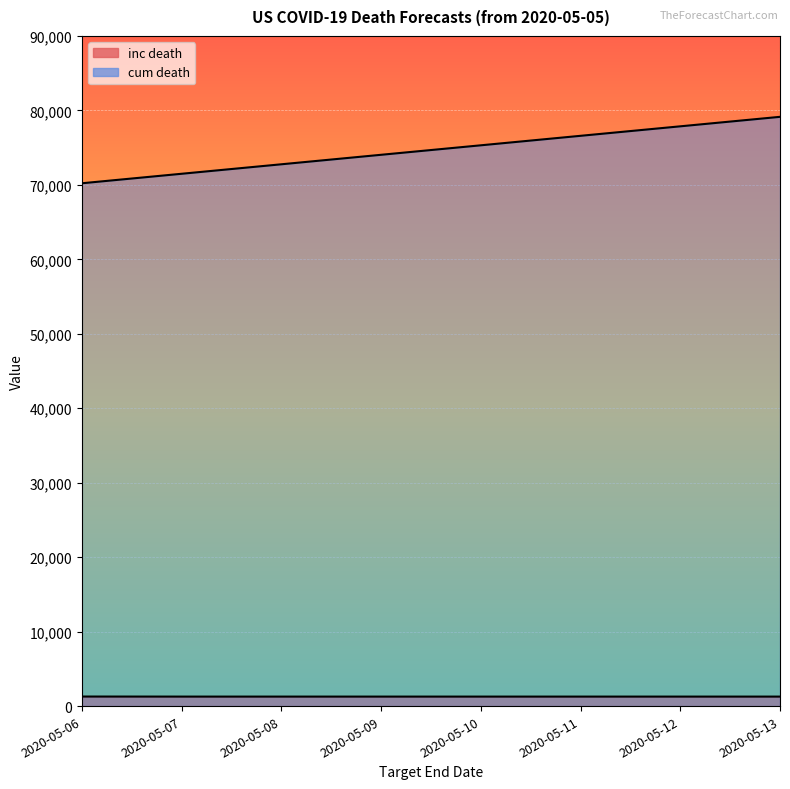

Which label corresponds to the largest value in the chart?

2020-05-13